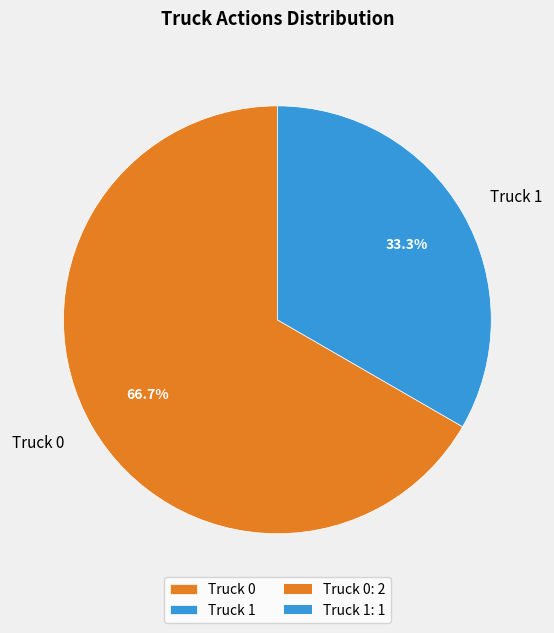

Does Truck 0 account for over 50% of the chart?

Yes